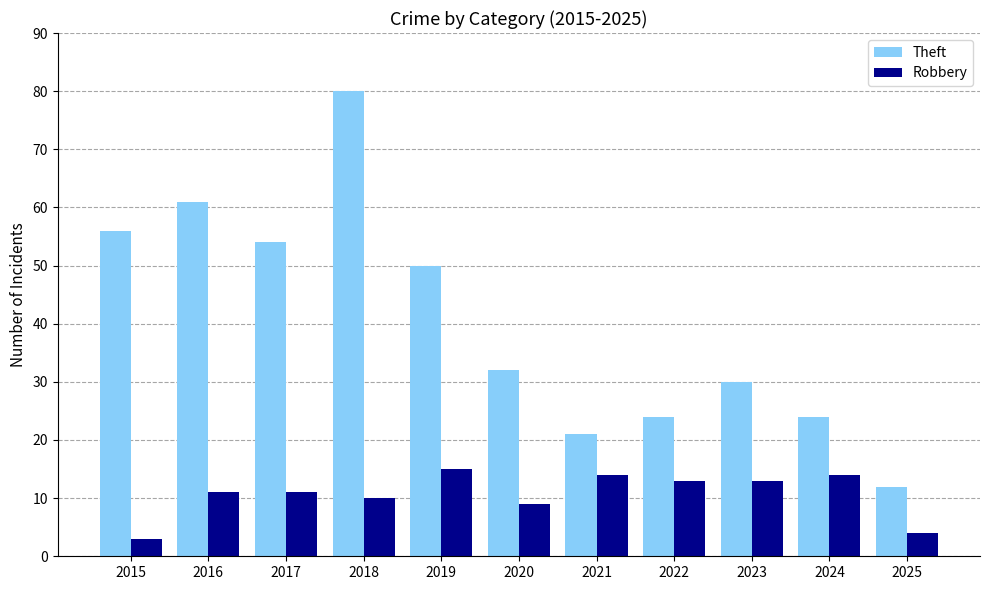

At 2021, list the series in order from smallest to largest.

Robbery, Theft